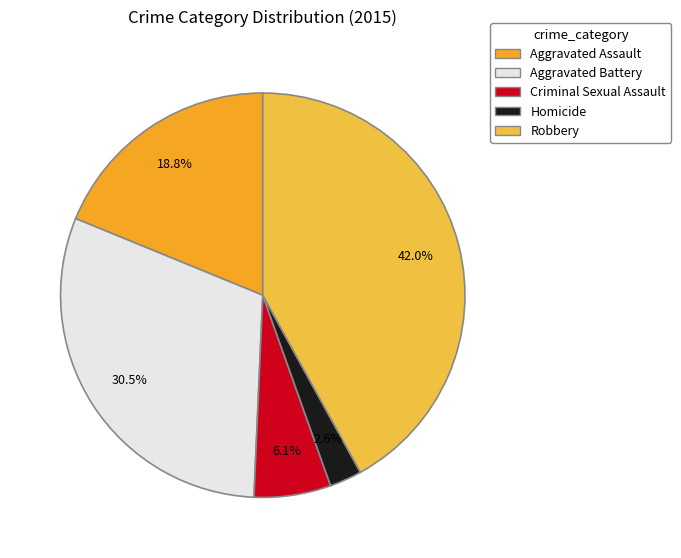

Does Aggravated Assault represent more than half of the total?

No